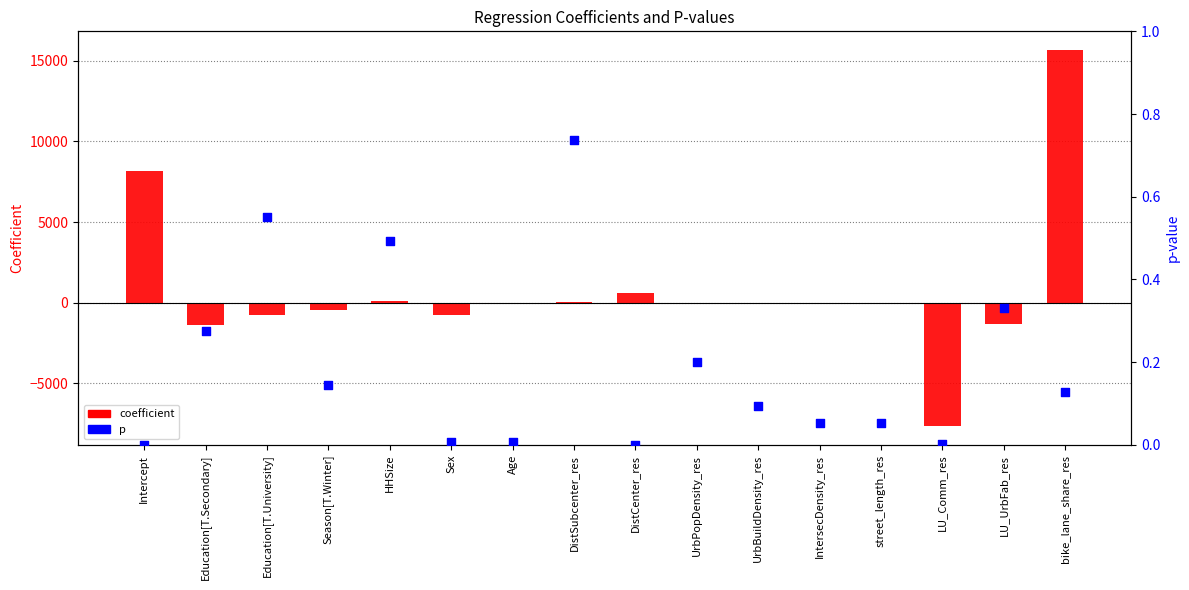

Which series has the largest total across all categories?

coefficient